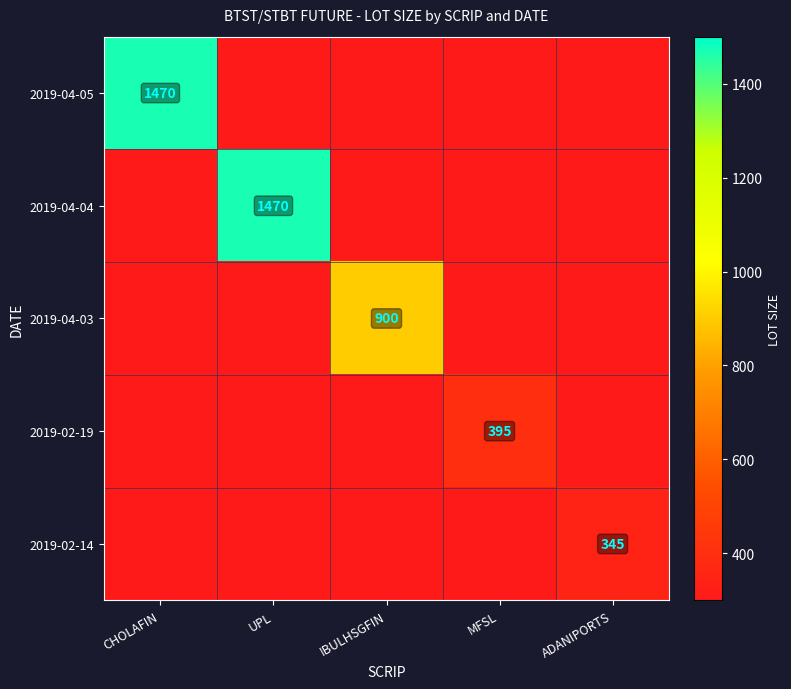

True or false: 2019-04-05 has a value of 655 at CHOLAFIN.

False